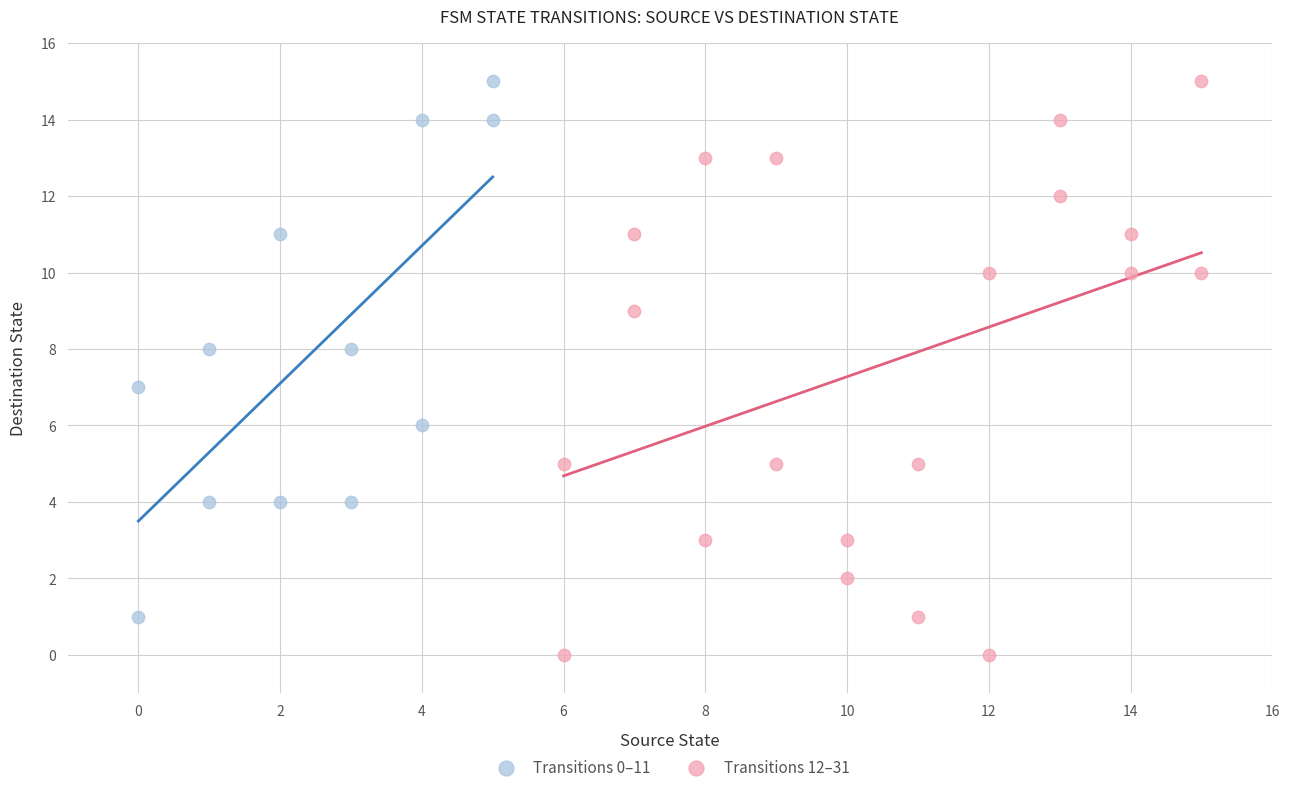

Which series reaches the minimum Y coordinate?

Transitions 12–31